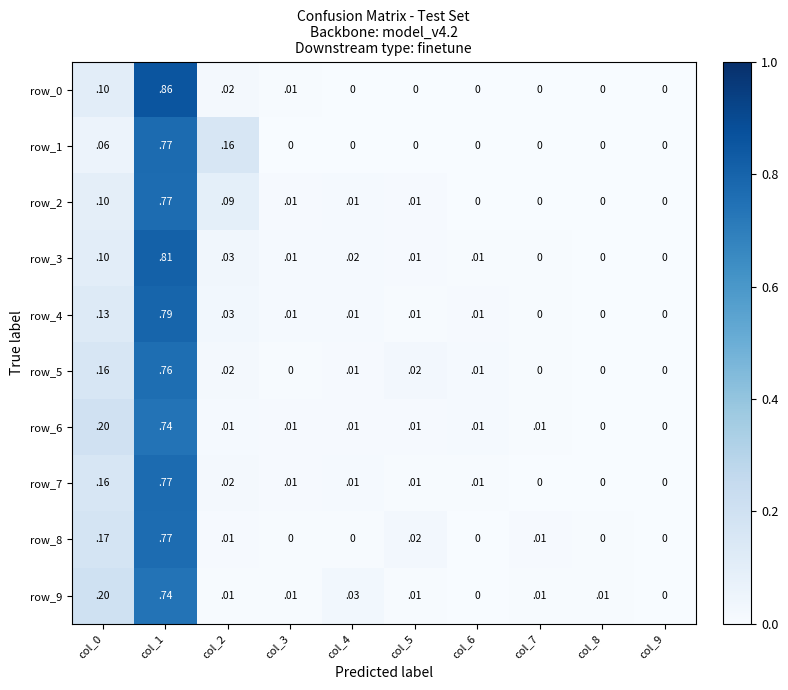

The value of row_5 at col_5 is 0.0. True or false?

True